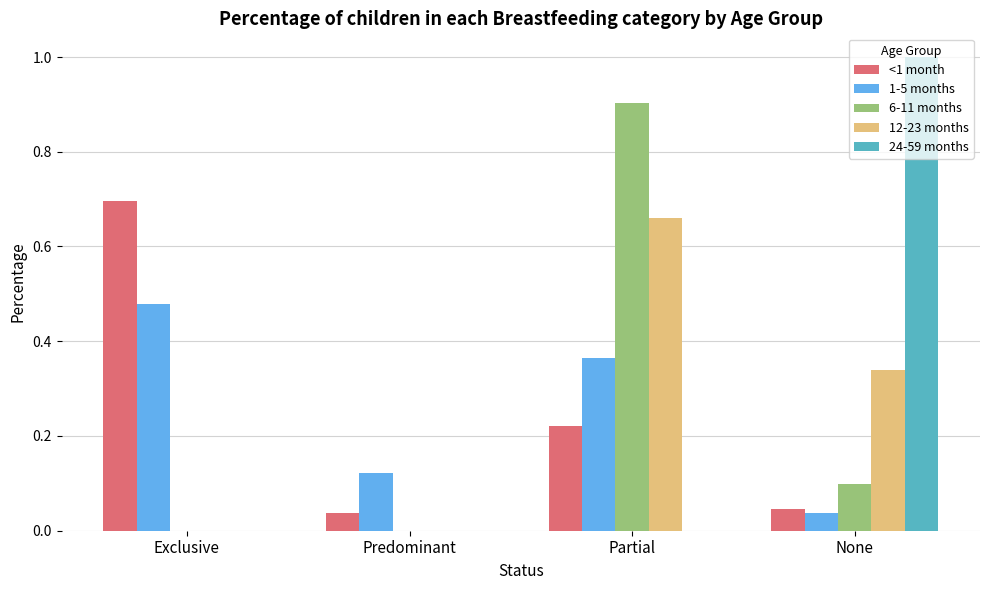

Is the value of 6-11 months at Exclusive greater than the value of 12-23 months at None?

No